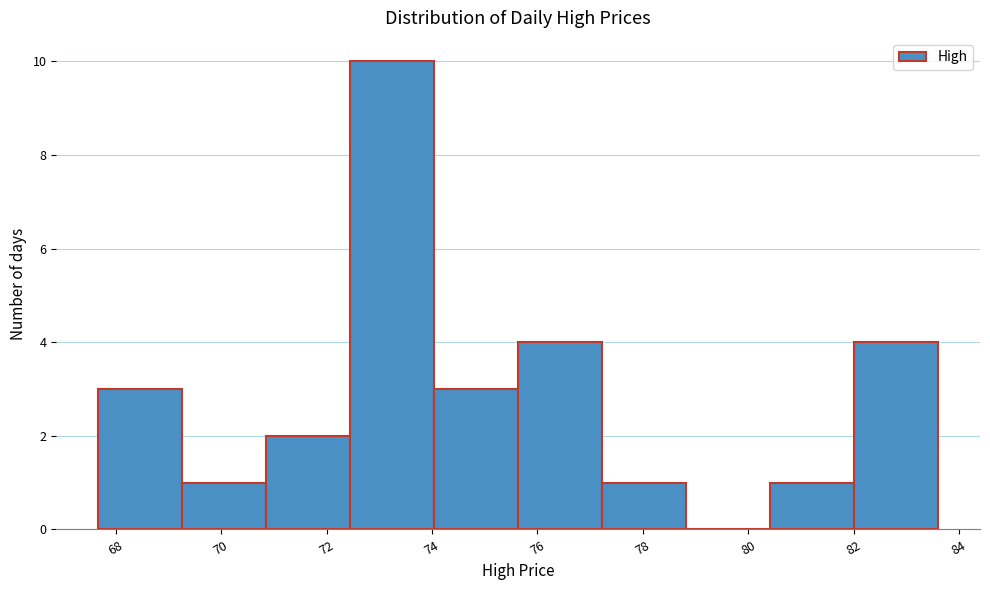

Reading left to right, list every bar in this chart as the range it spans on the x-axis followed by its height. Neither the bar edges nor the heights are printed on the chart, so give them approximately, as read against the axes.

67.6 to 69.2: 3
69.2 to 70.8: 1
70.8 to 72.4: 2
72.4 to 74.0: 10
74.0 to 75.6: 3
75.6 to 77.2: 4
77.2 to 78.8: 1
78.8 to 80.4: 0
80.4 to 82.0: 1
82.0 to 83.6: 4